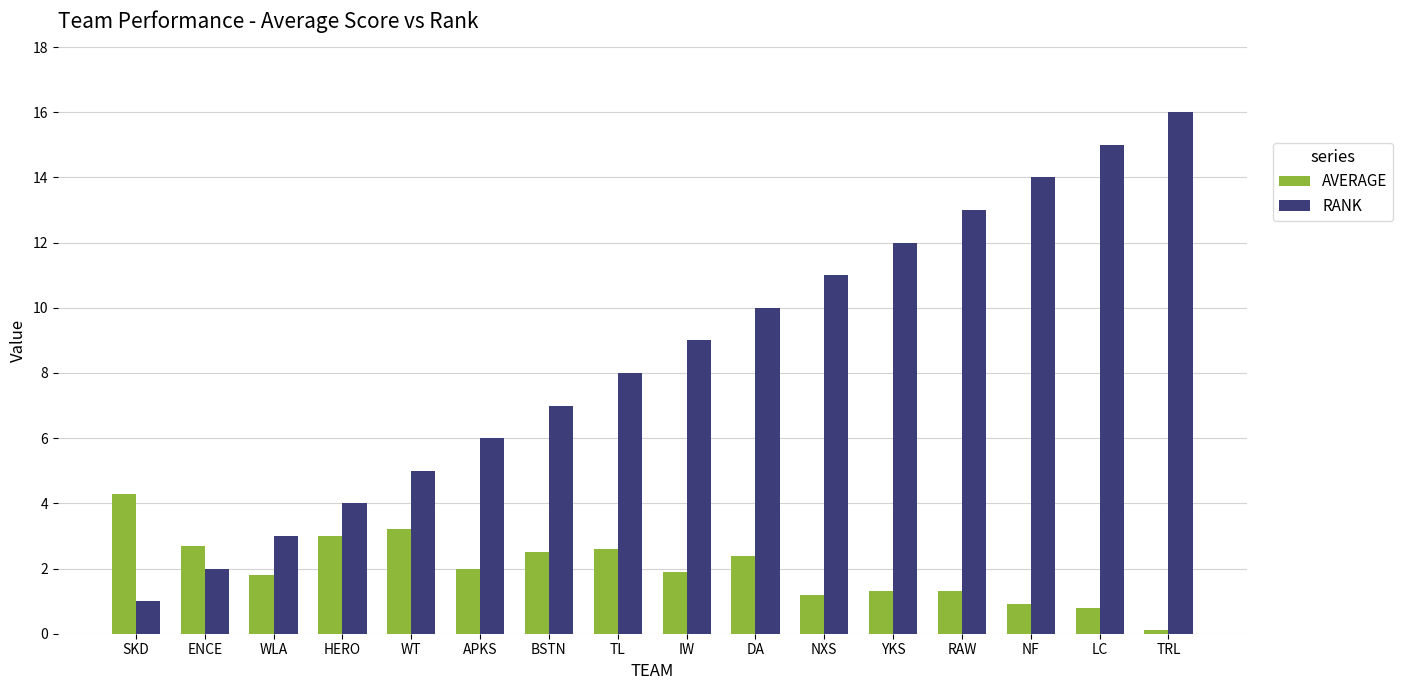

What is the sum of all RANK values?

136.0